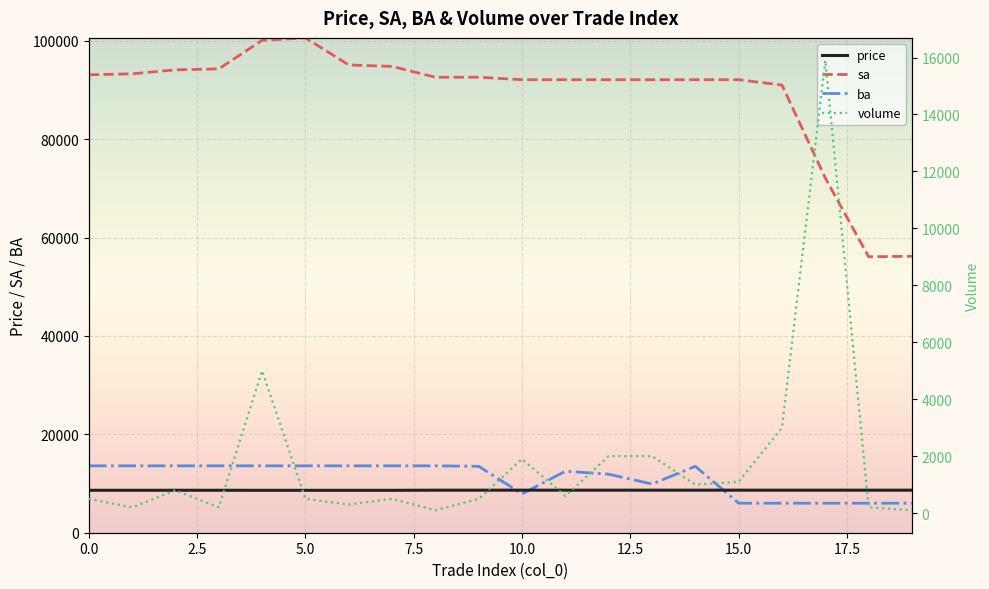

What is the sum of the volume values at 12 and 9?

2500